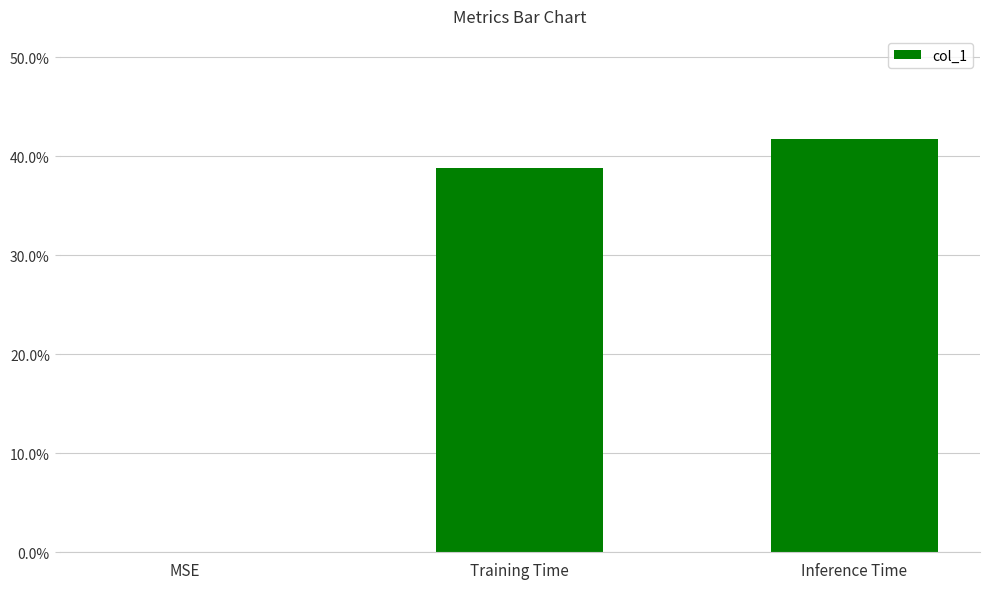

Which has a higher value, MSE or Training Time?

Training Time